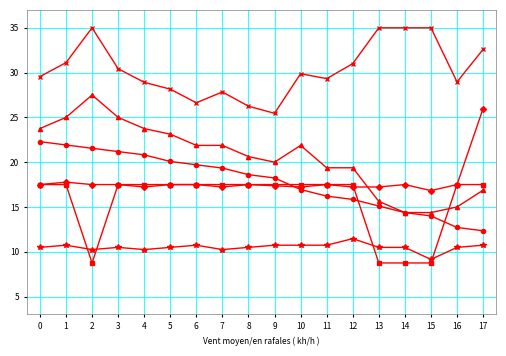

Count the number of categories in the chart.

18